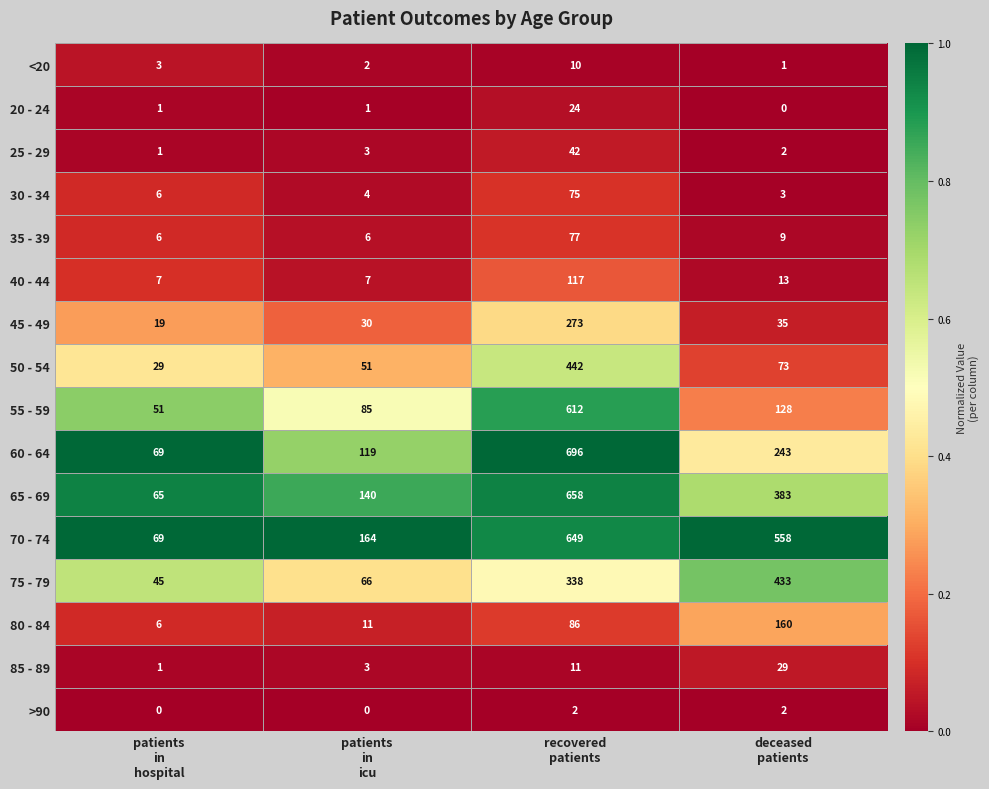

Which series has the widest spread of values?

60 - 64